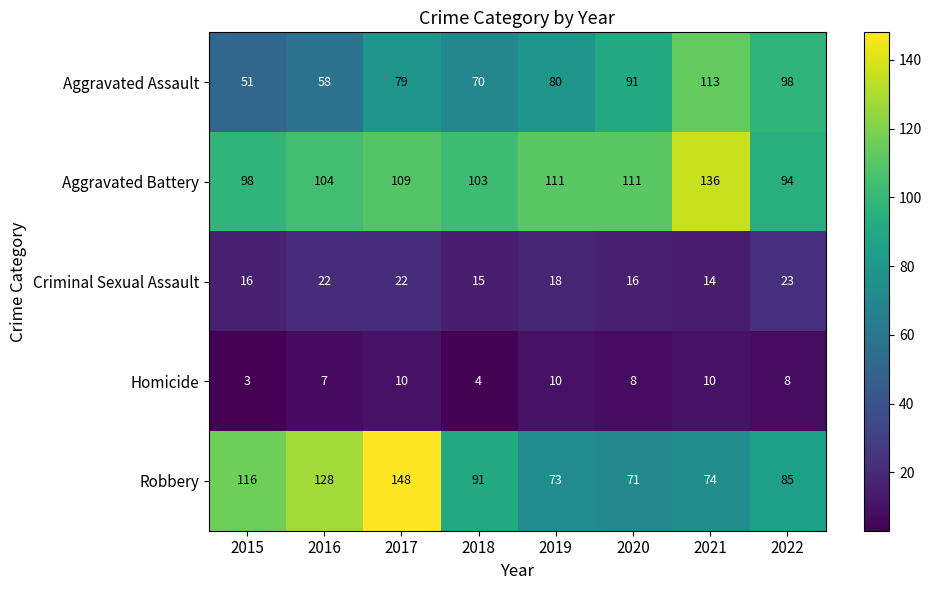

Which series has the widest spread of values?

Robbery